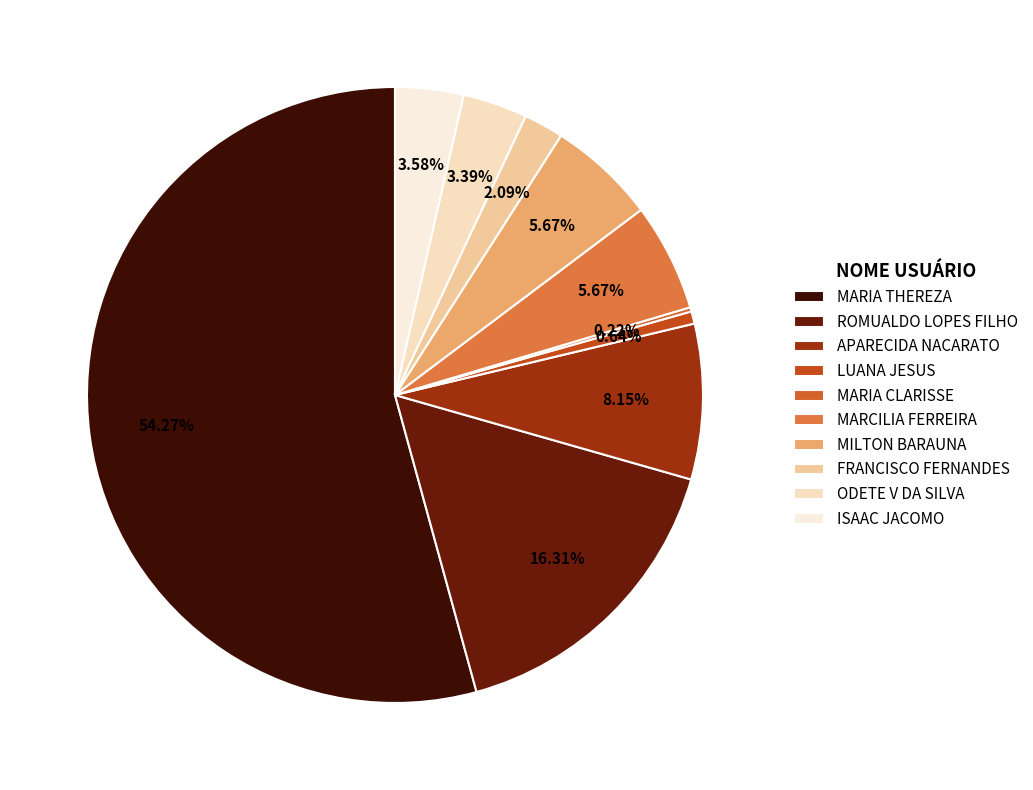

What portion of the pie excludes MARCILIA FERREIRA?

94.3%